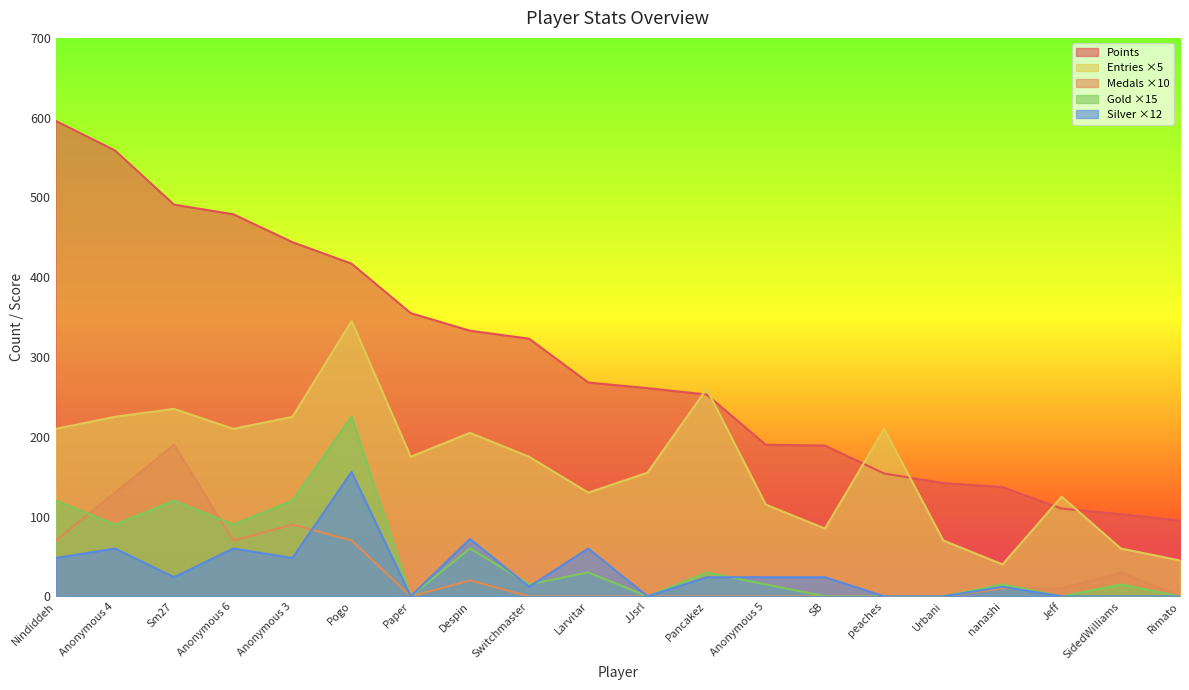

Where is the first local minimum for Gold?

Anonymous 4